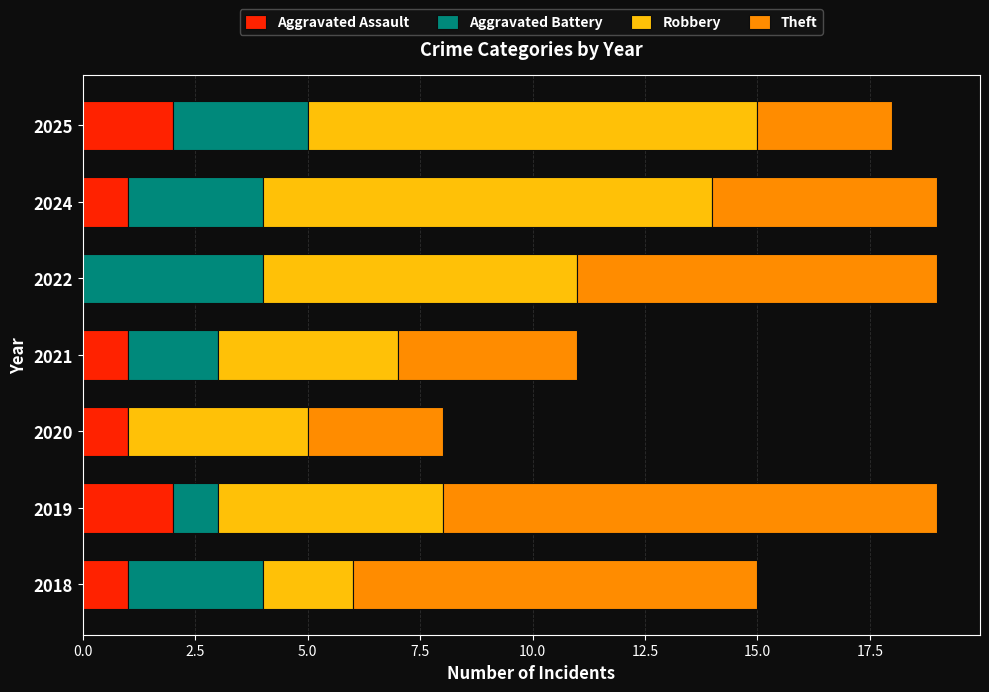

What is the total value across all series at 2018?

15